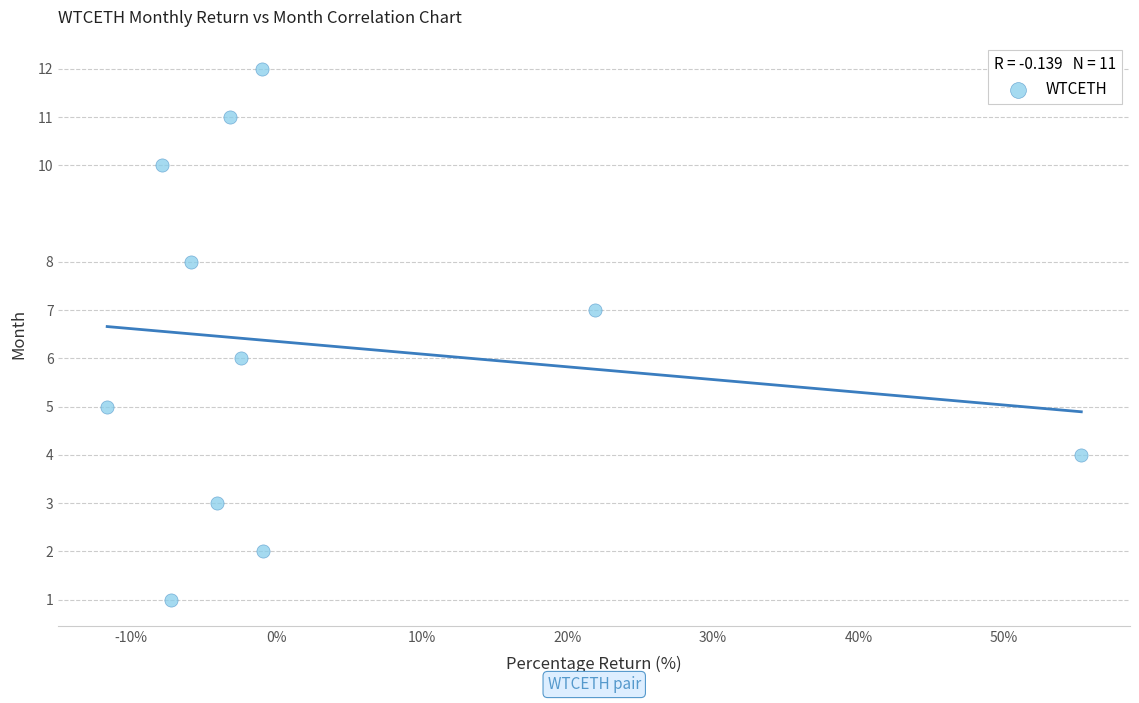

What is the average Y value?

6